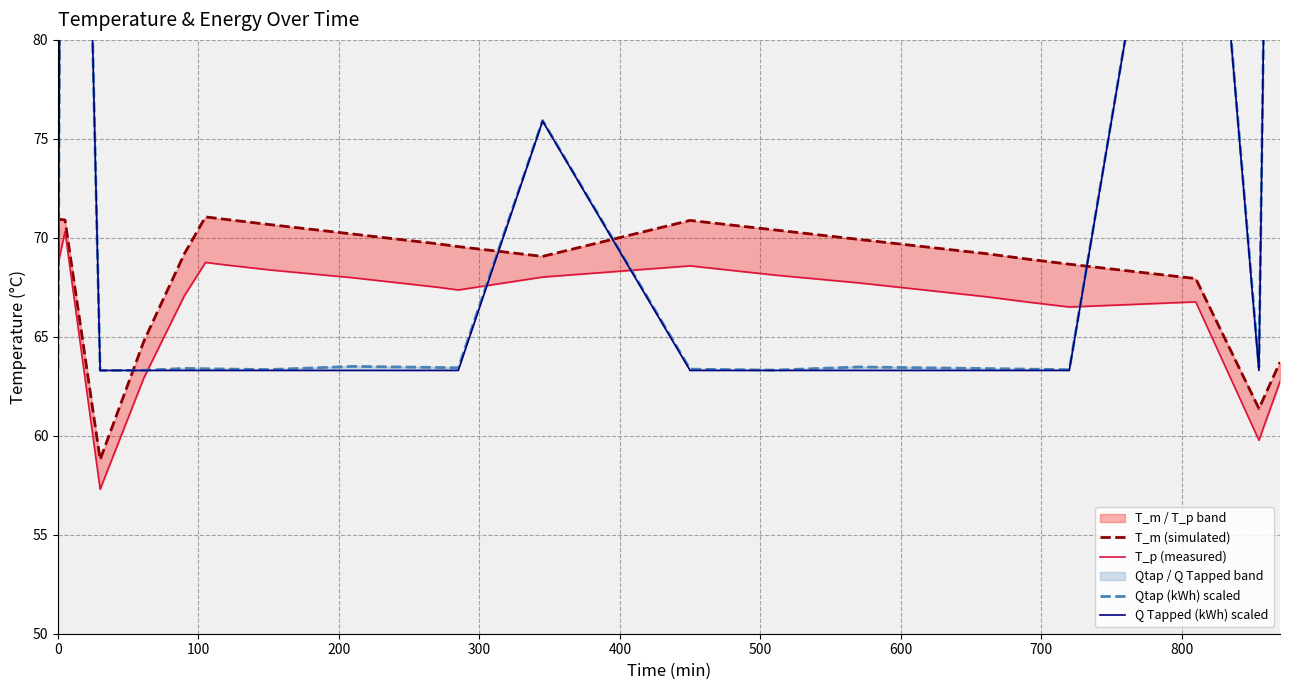

How many lines are shown in the chart?

4